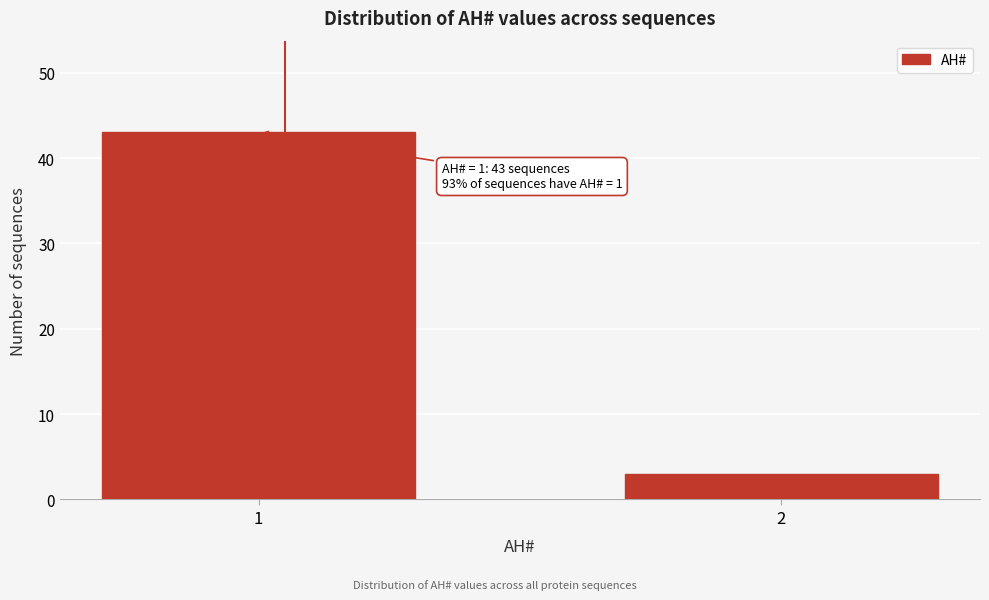

Reading right to left, extract all data points from this chart.

3	43